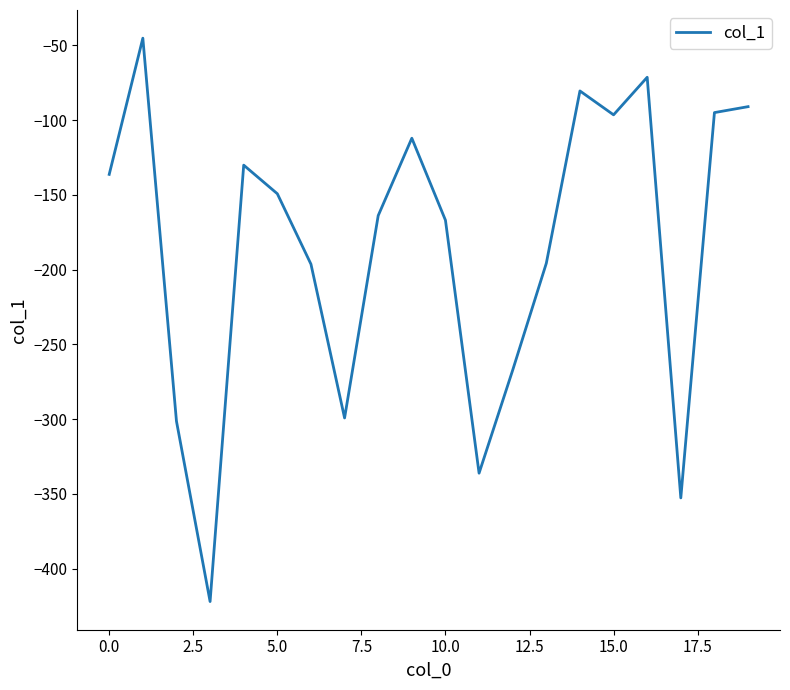

How many distinct data groups are displayed?

1